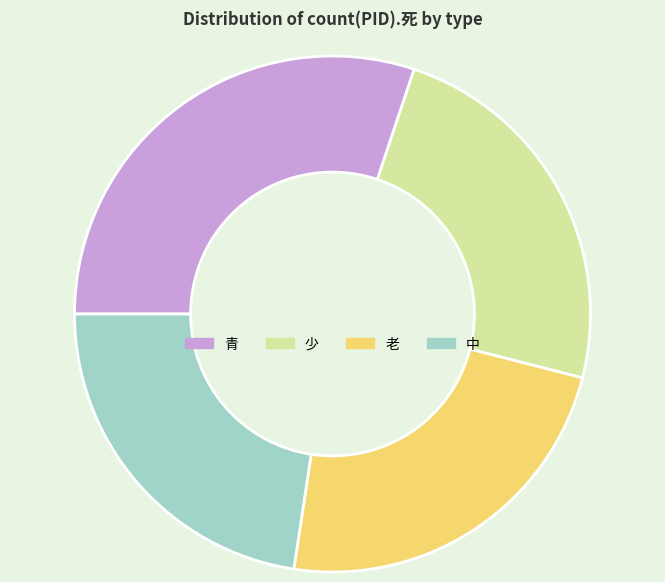

Is it true that 中 is 16% of the pie?

False